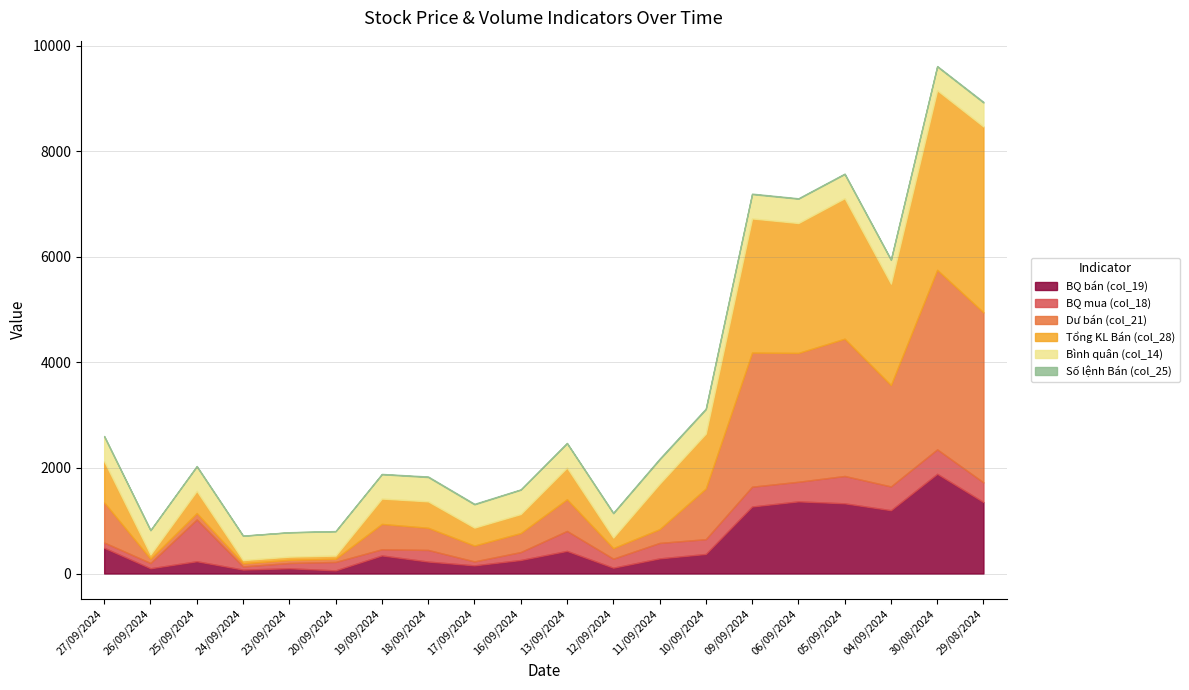

Is it true that BQ bán (col_19) equals 1845.8 at 06/09/2024?

False